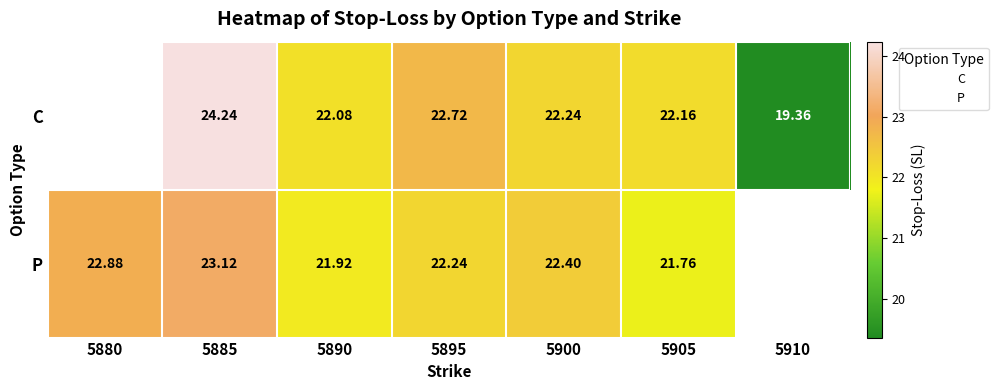

What is the spread (max minus min) of values at 5885?

1.1